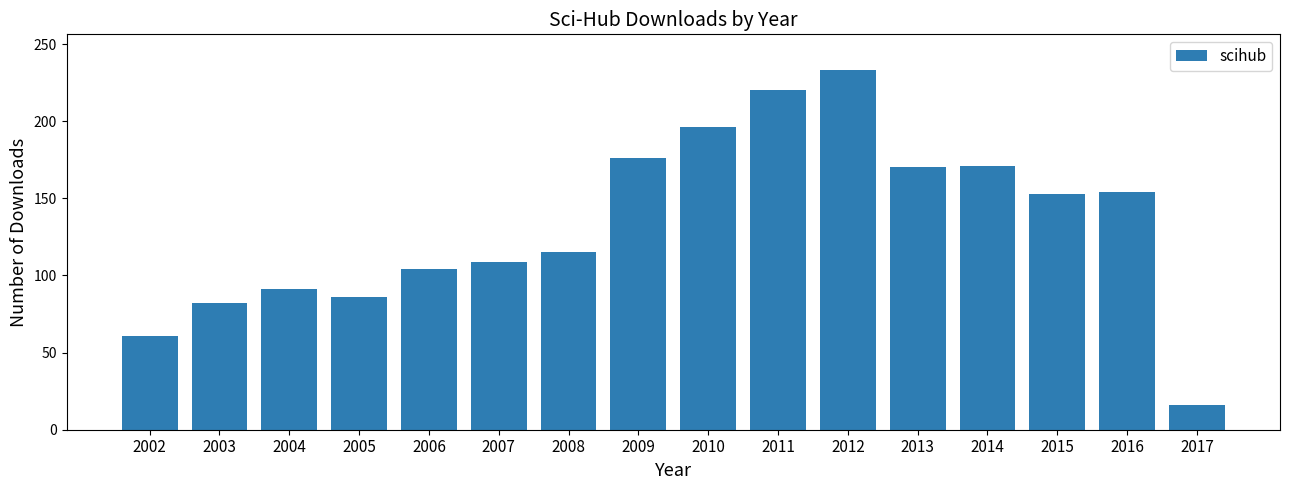

What is the value of the 4th bar from the left?

86